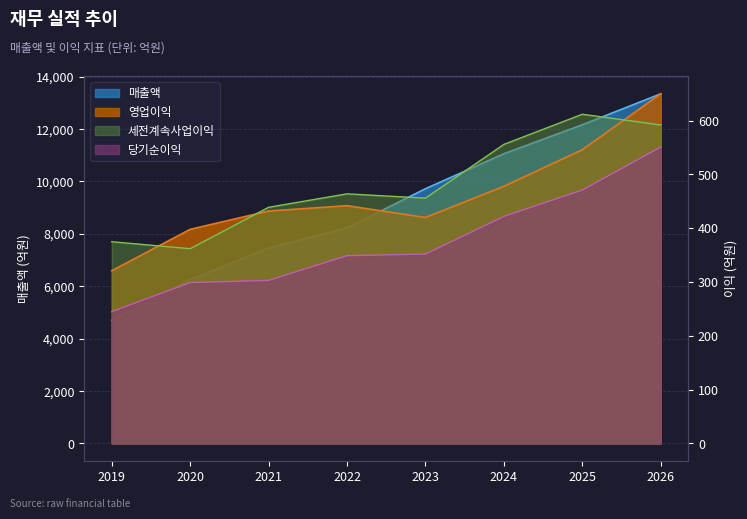

True or false: 세전계속사업이익 and 매출액 cross at least once.

False